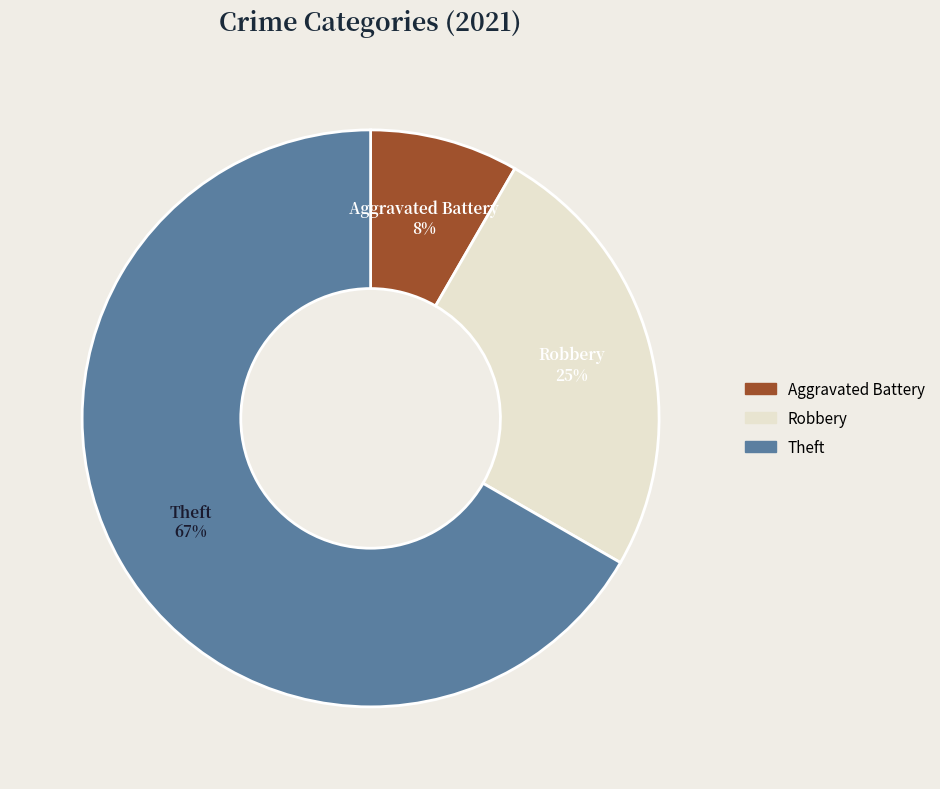

The Theft slice represents 52% of the pie. True or false?

False